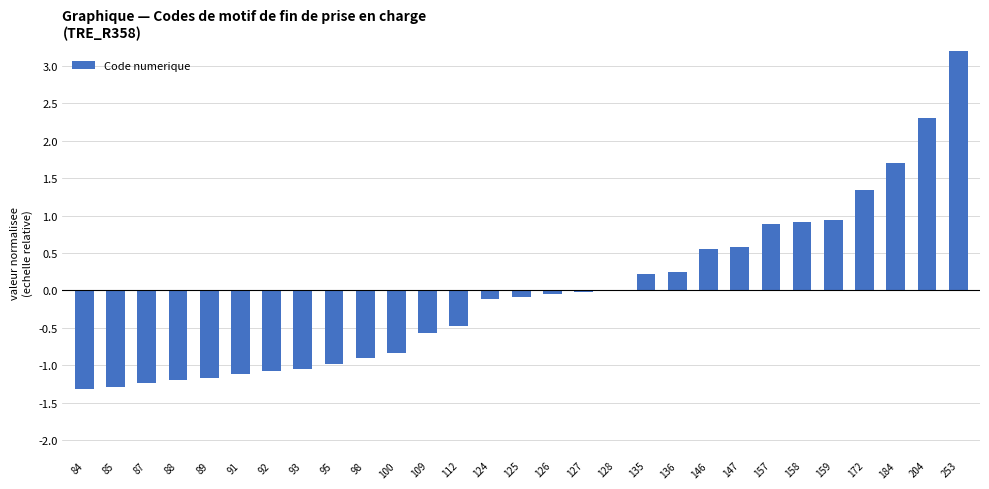

What is the difference between the values at 147 and 157?

0.3